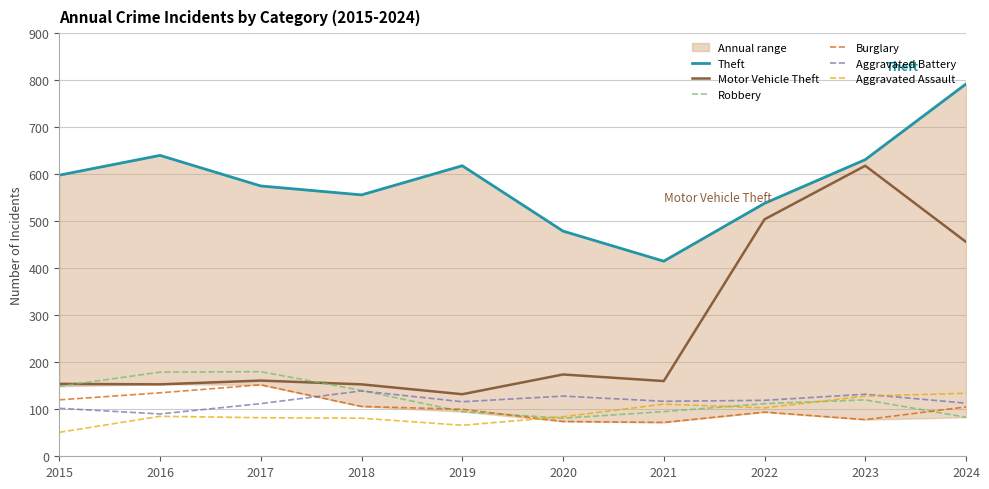

Reading left to right, list all the values displayed in this chart.

Theft: 2015=598	2016=640	2017=575	2018=556	2019=618	2020=479	2021=415	2022=538	2023=631	2024=792
Motor Vehicle Theft: 2015=154	2016=153	2017=161	2018=153	2019=132	2020=174	2021=160	2022=504	2023=618	2024=456
Robbery: 2015=149	2016=179	2017=180	2018=140	2019=95	2020=81	2021=95	2022=112	2023=120	2024=83
Burglary: 2015=120	2016=135	2017=152	2018=106	2019=100	2020=74	2021=72	2022=94	2023=78	2024=105
Aggravated Battery: 2015=102	2016=90	2017=112	2018=139	2019=116	2020=128	2021=117	2022=119	2023=132	2024=113
Aggravated Assault: 2015=51	2016=85	2017=82	2018=81	2019=66	2020=84	2021=111	2022=103	2023=128	2024=134